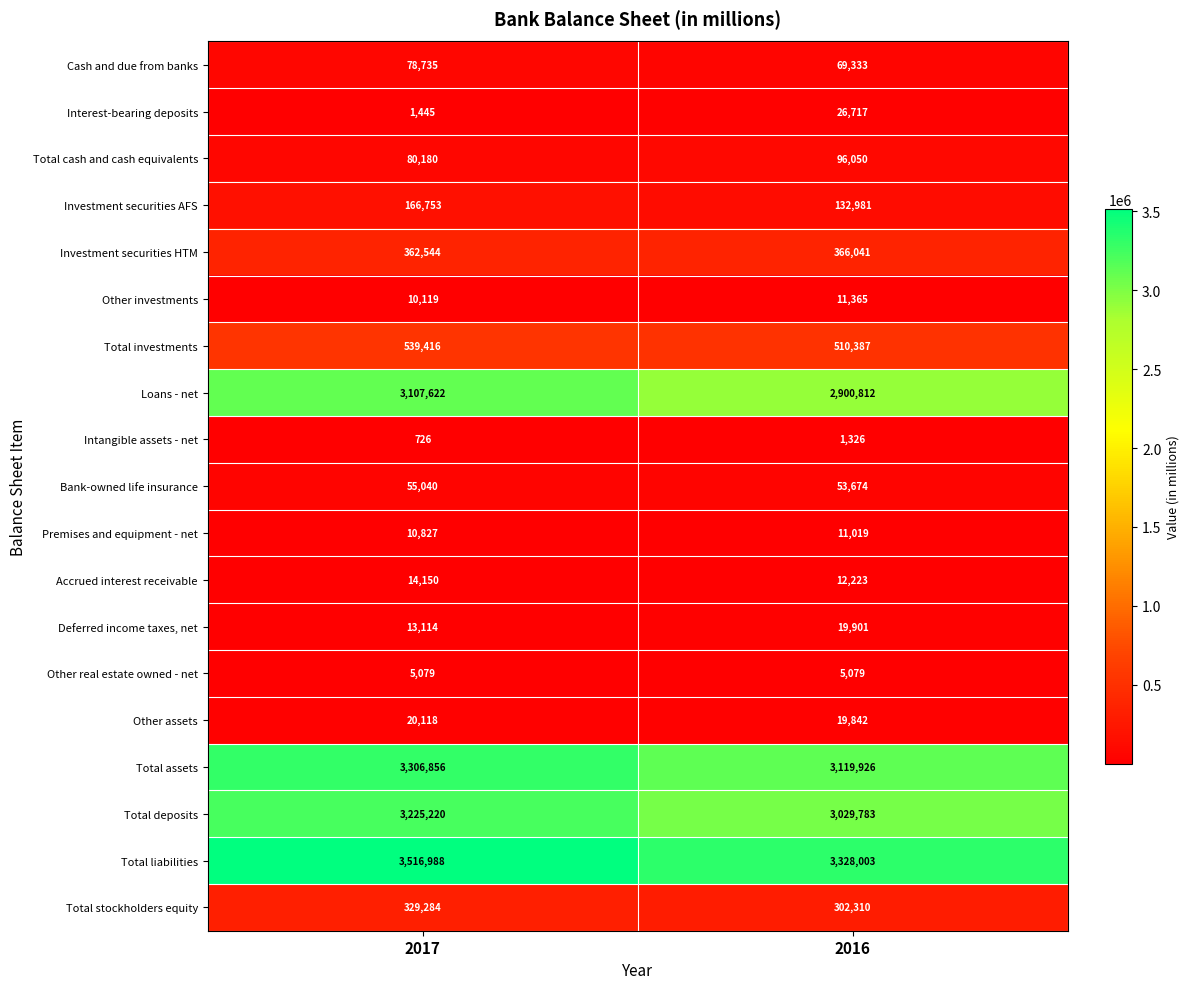

What is the difference between the highest and lowest values at 2017?

3516262